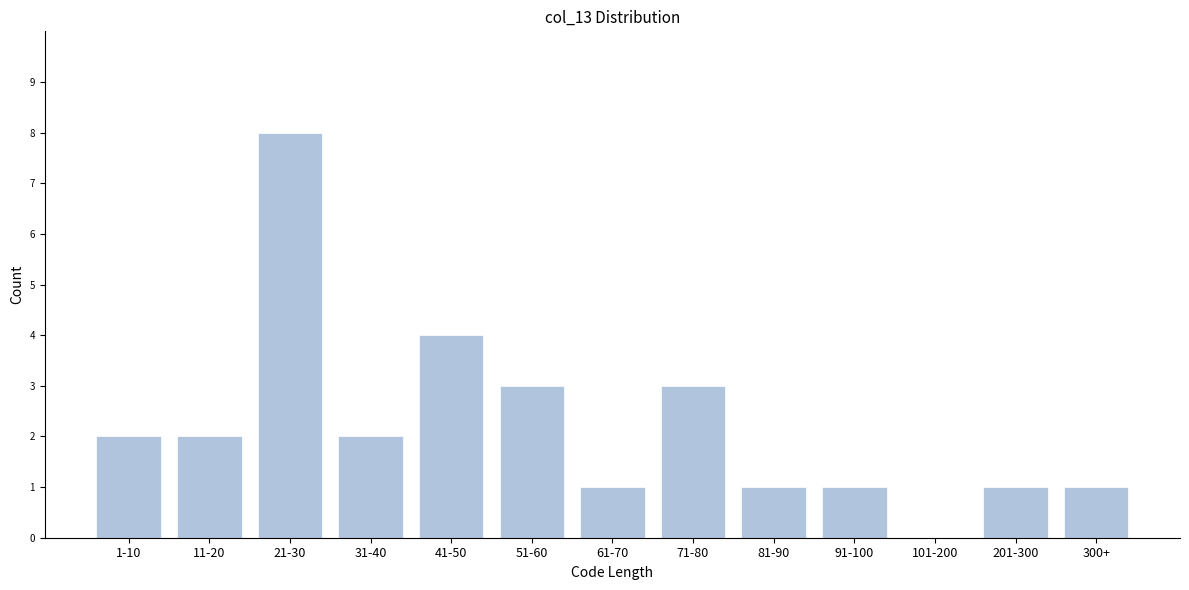

Reading left to right, list all the values displayed in this chart.

1-10=2	11-20=2	21-30=8	31-40=2	41-50=4	51-60=3	61-70=1	71-80=3	81-90=1	91-100=1	101-200=0	201-300=1	300+=1